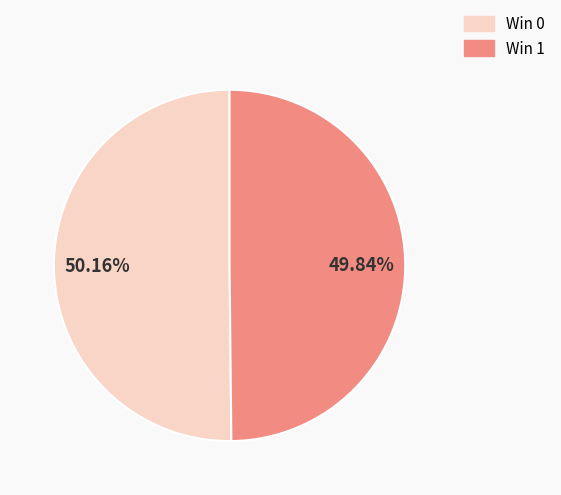

How many segments does this pie chart have?

2